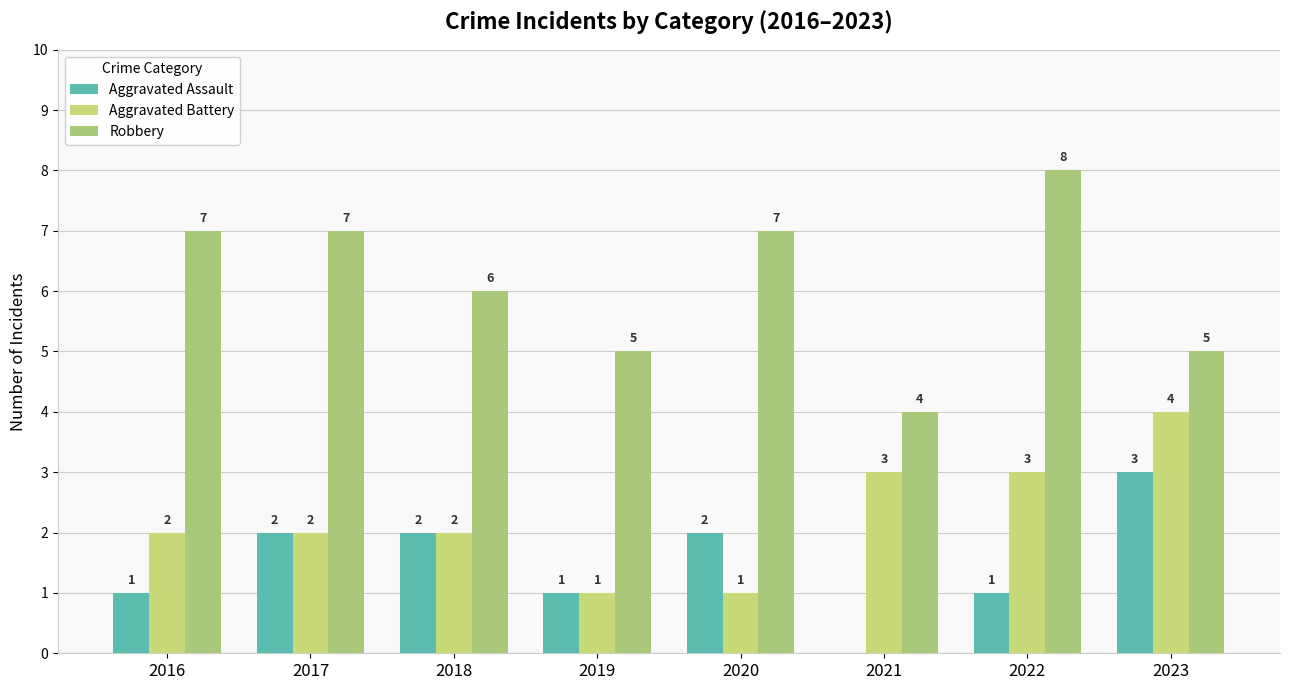

The value of Aggravated Battery at 2020 is 1. True or false?

True